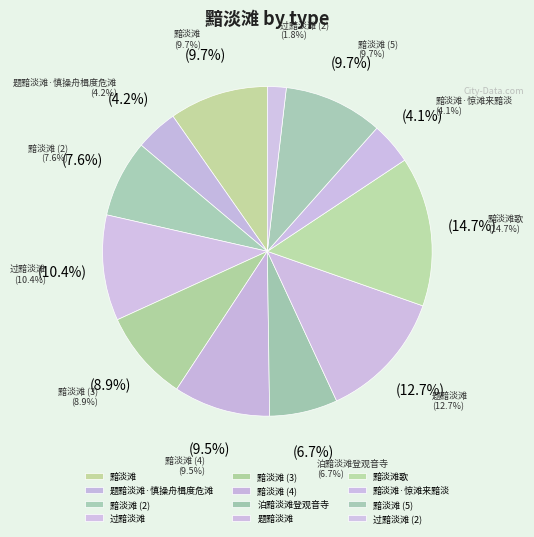

To the nearest percent, what percentage of the pie is 过黯淡滩?

10%